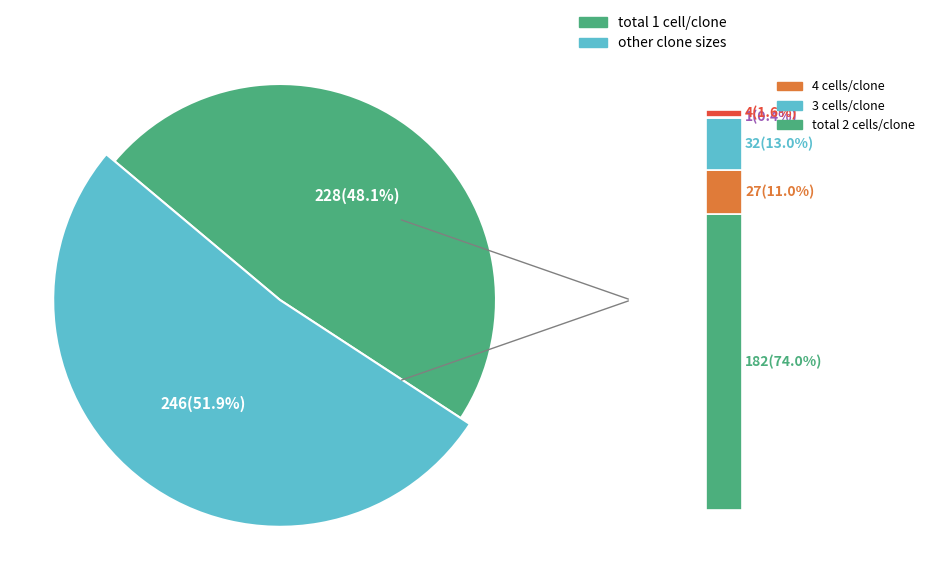

True or false: 3 cells/clone accounts for 21% of the total.

False